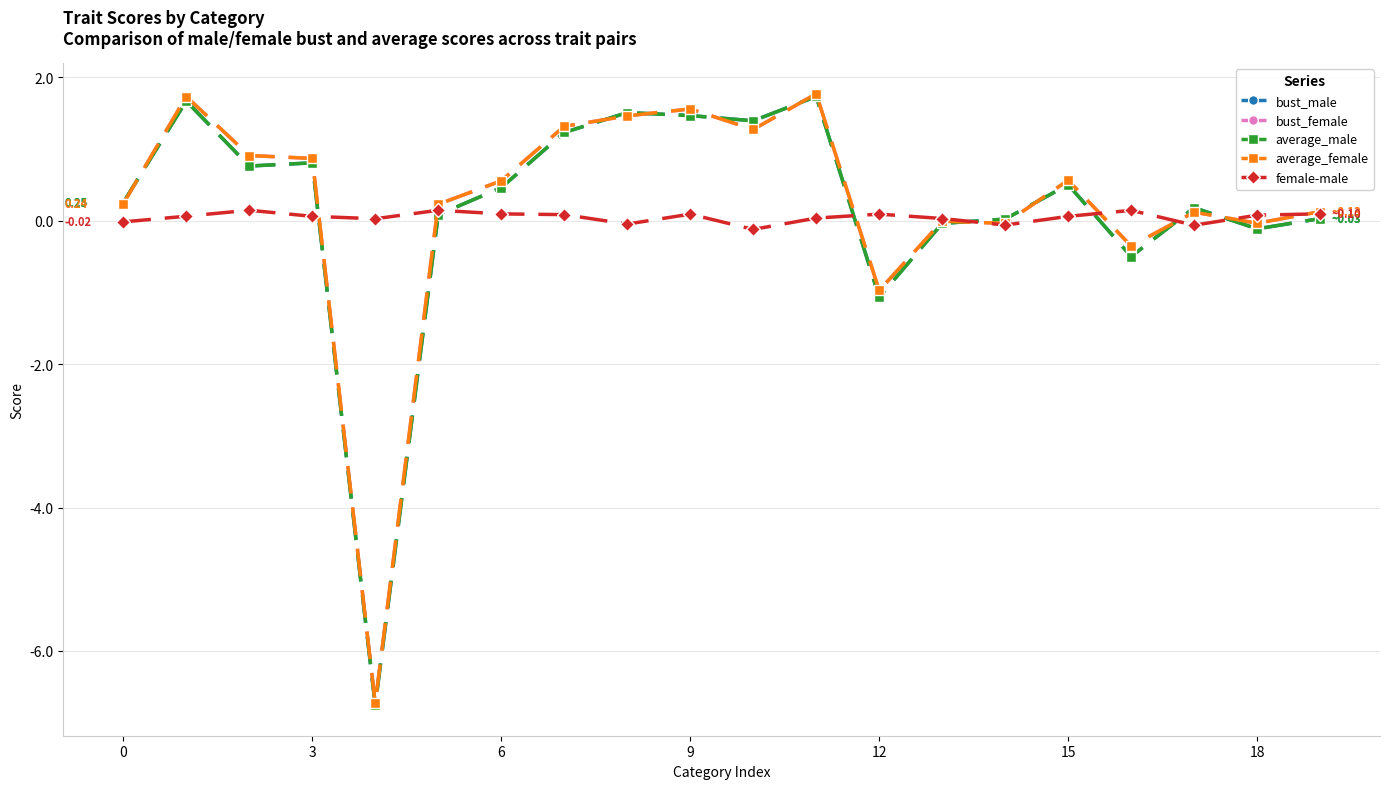

True or false: female-male has more than 0 interior local peaks.

True